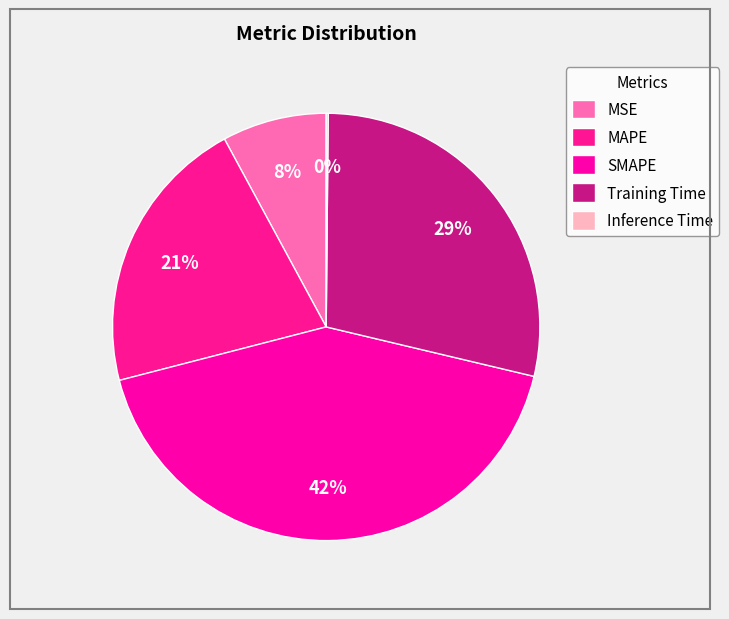

Rank the categories by value from highest to lowest.

SMAPE, Training Time, MAPE, MSE, Inference Time